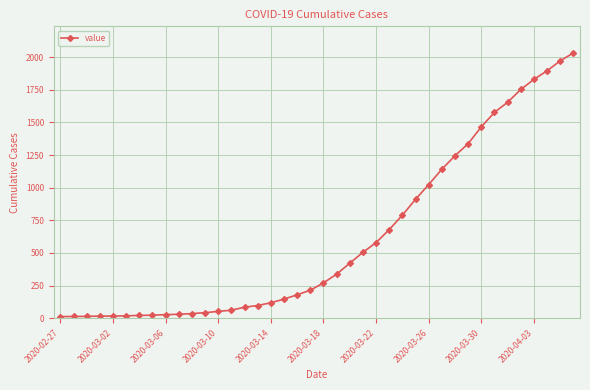

What is the greatest value displayed?

2032